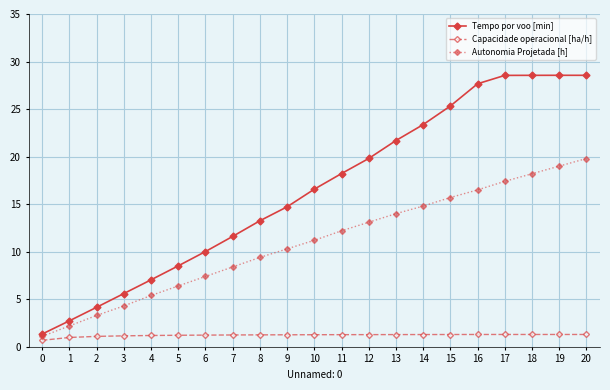

The value of Autonomia Projetada [h] at 7 is 2.0. True or false?

False